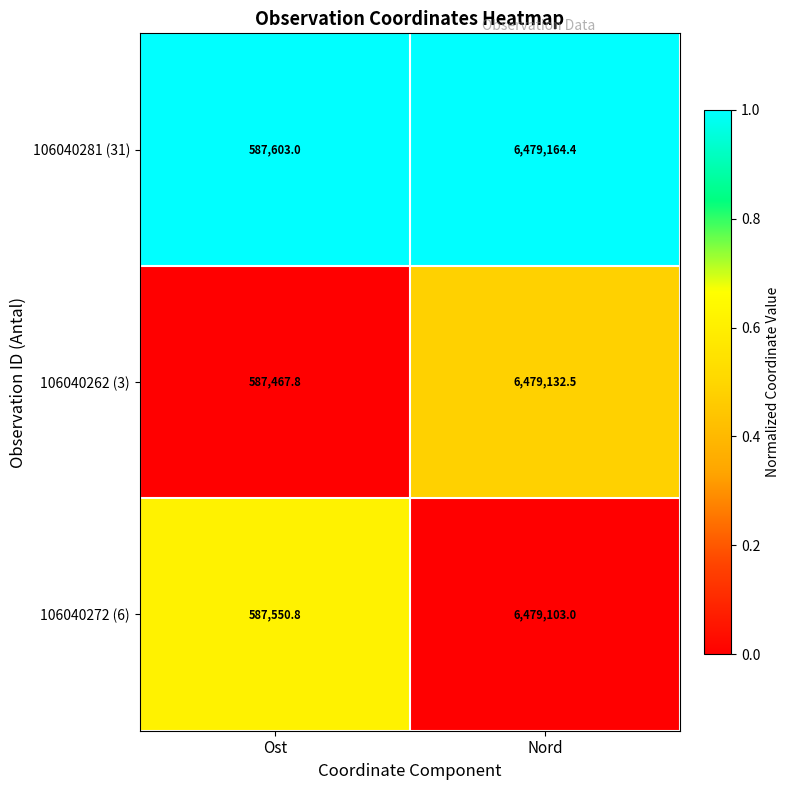

Which series has the largest total across all categories?

106040281 (31)